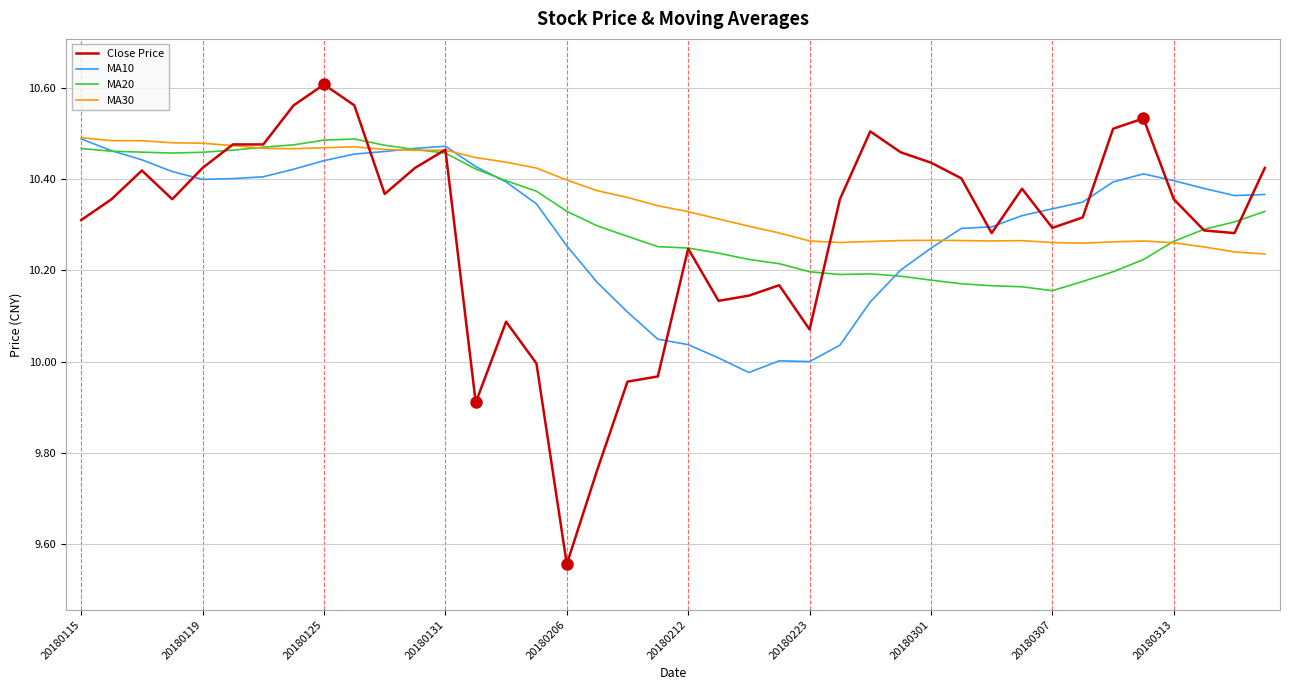

Which series has the largest range (max minus min)?

Close Price